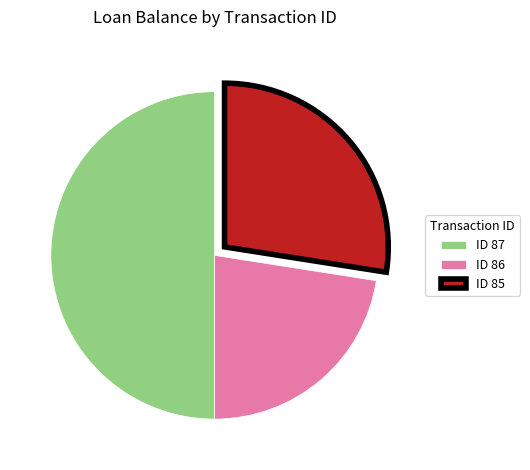

Between ID 86 and ID 87, which is larger?

ID 87